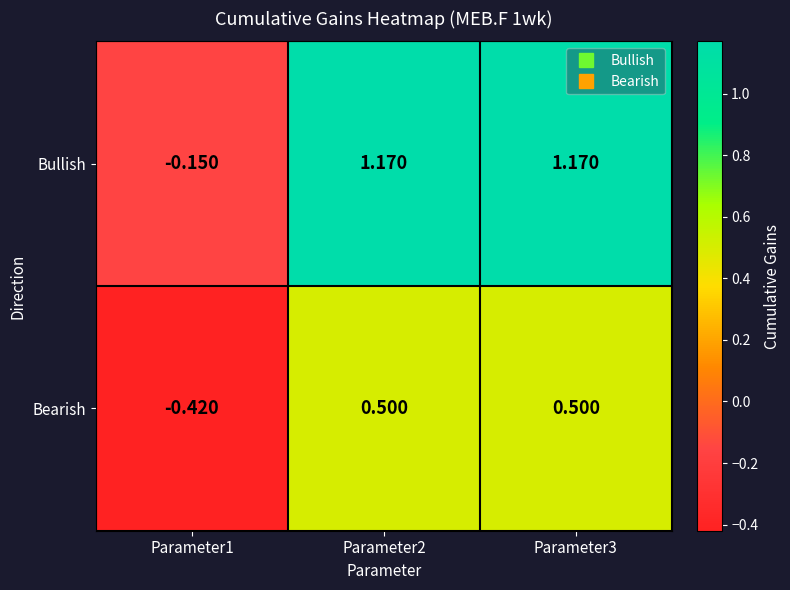

Rank the series by their average value, from highest to lowest.

Bullish, Bearish